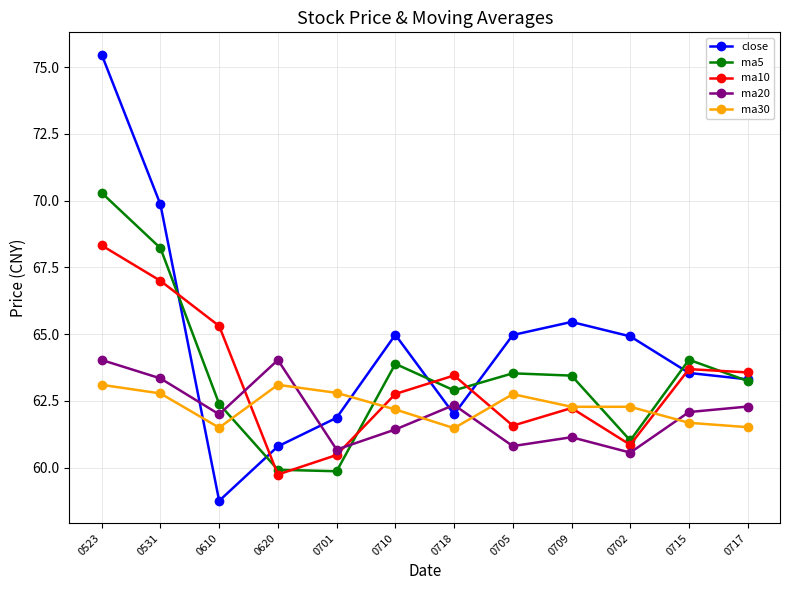

Which series ends up on top after the final intersection of ma30 and ma10?

ma10